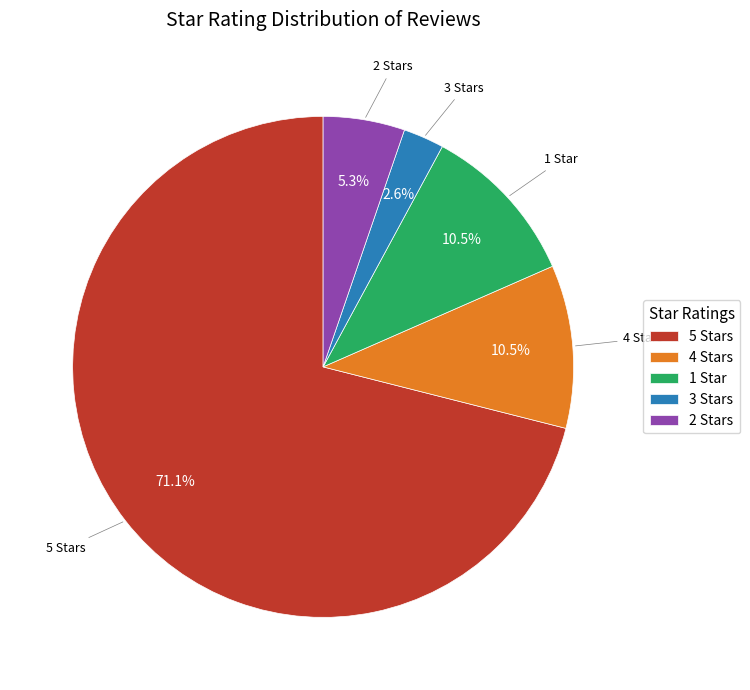

Does any single category account for the majority?

Yes